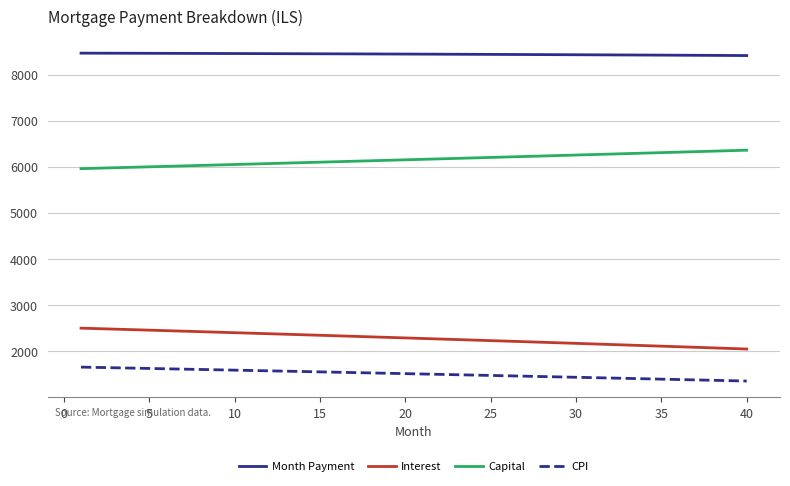

What is the minimum value for CPI?

1357.3